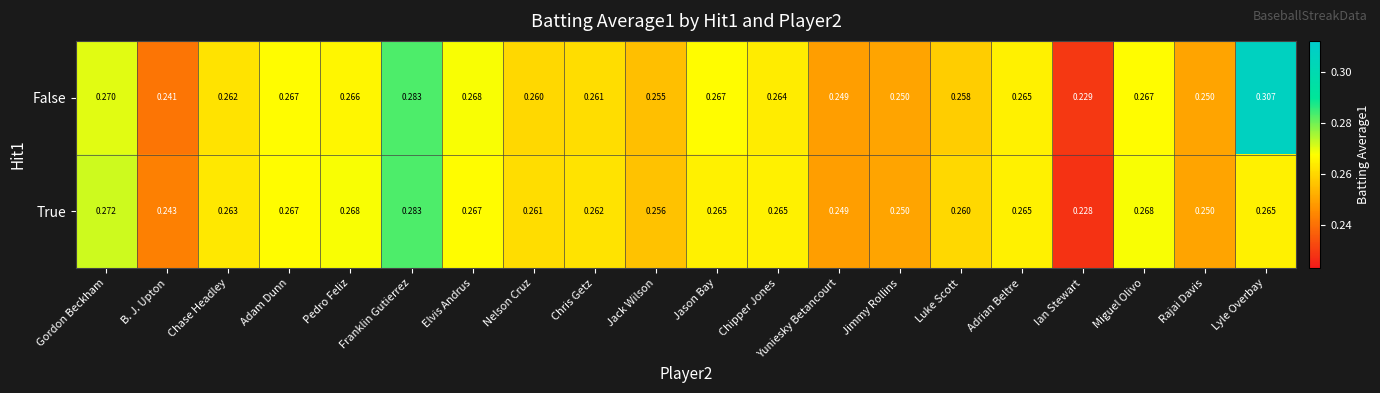

At which category is the sum across all series the highest?

Lyle Overbay